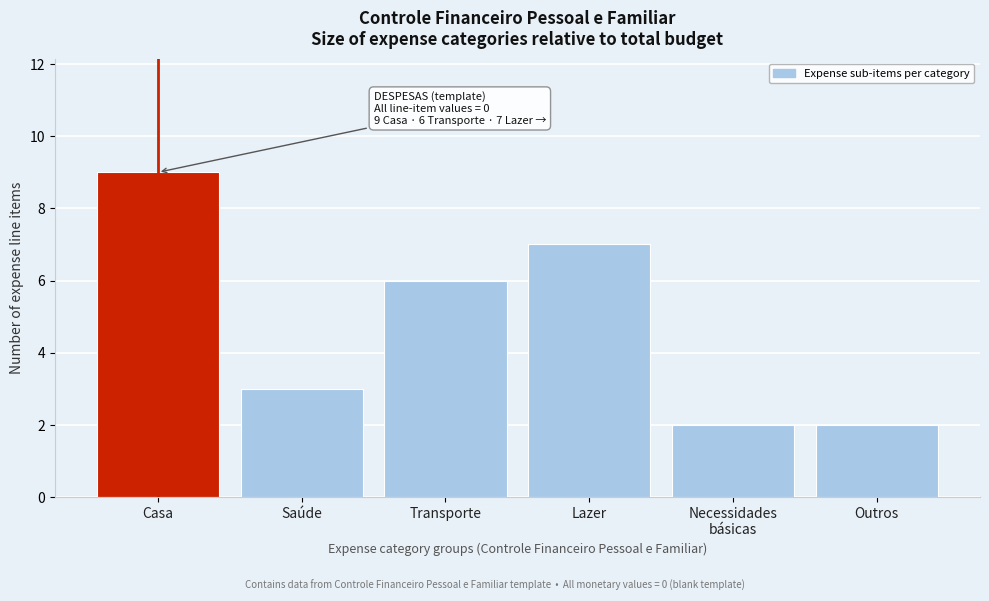

Reading left to right, what are all the values shown in this chart?

9	3	6	7	2	2